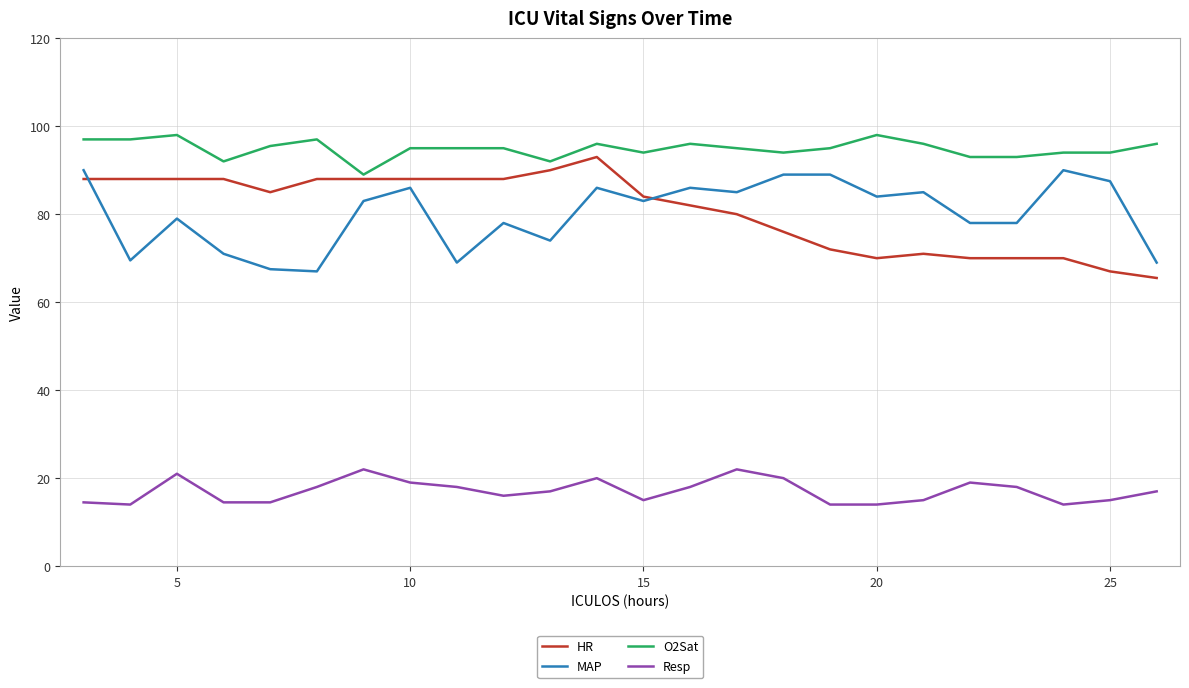

What is the minimum value shown in the chart?

14.0